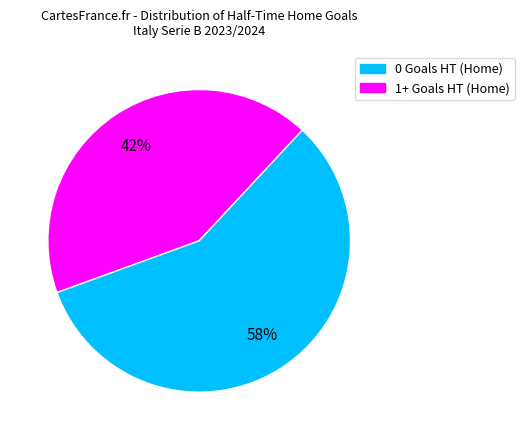

Is there a majority slice in this chart?

Yes